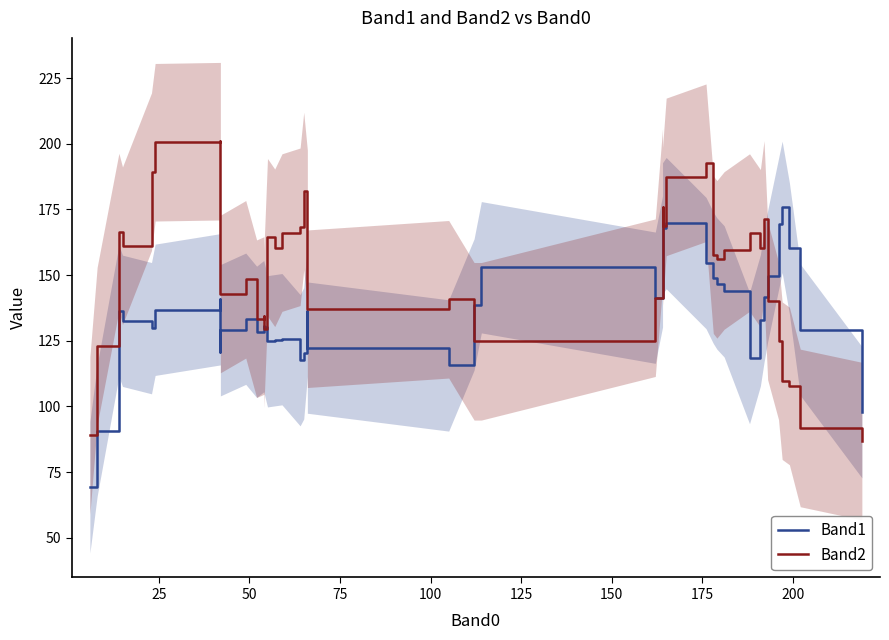

List the series in order of their peak value, highest first.

Band2, Band1